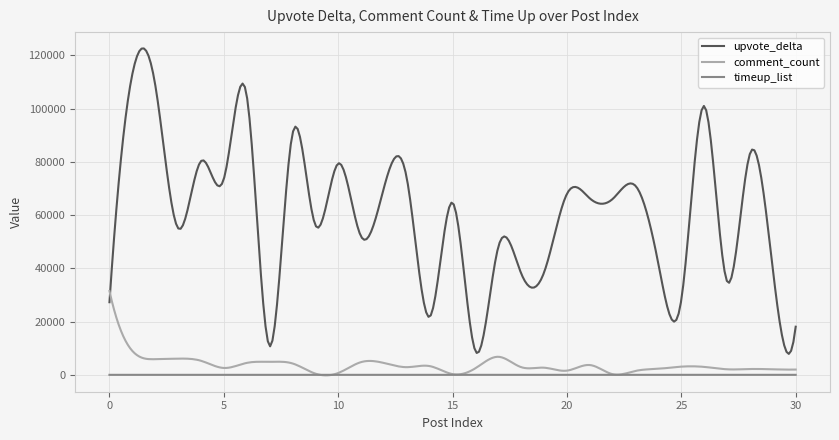

Which series has the largest total across all categories?

upvote_delta